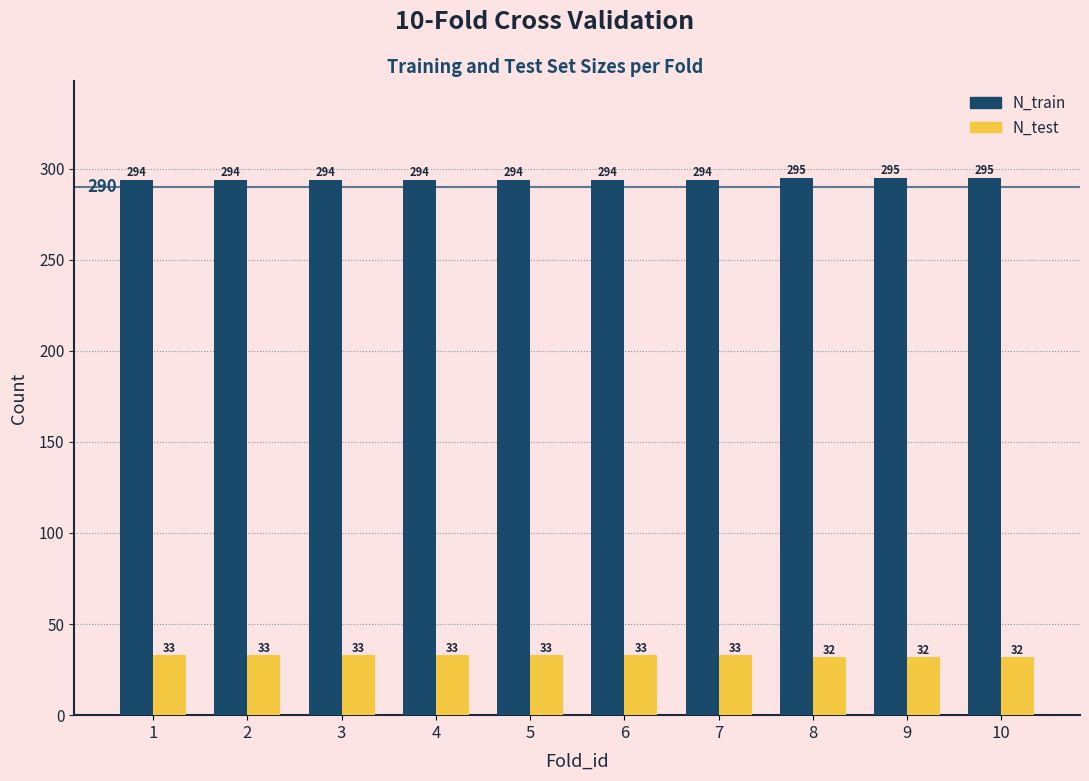

The N_train series shows 65 at 7. True or false?

False